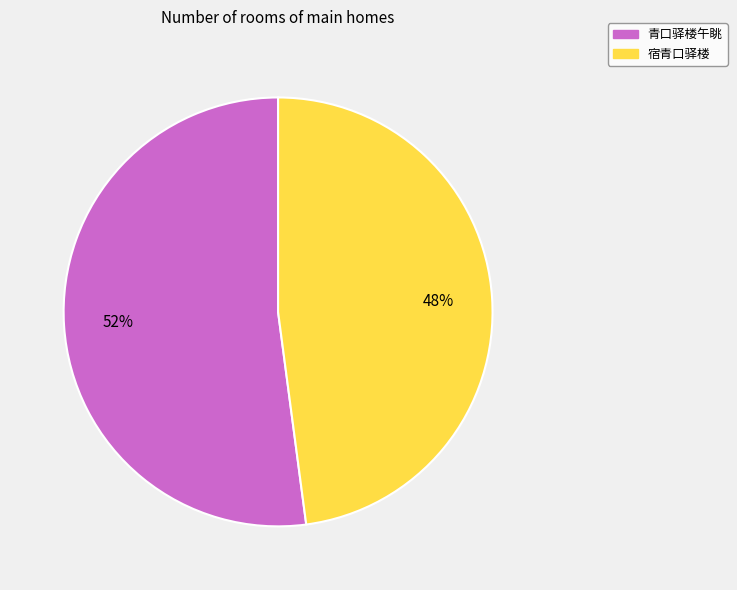

How many slices are in this pie chart?

2